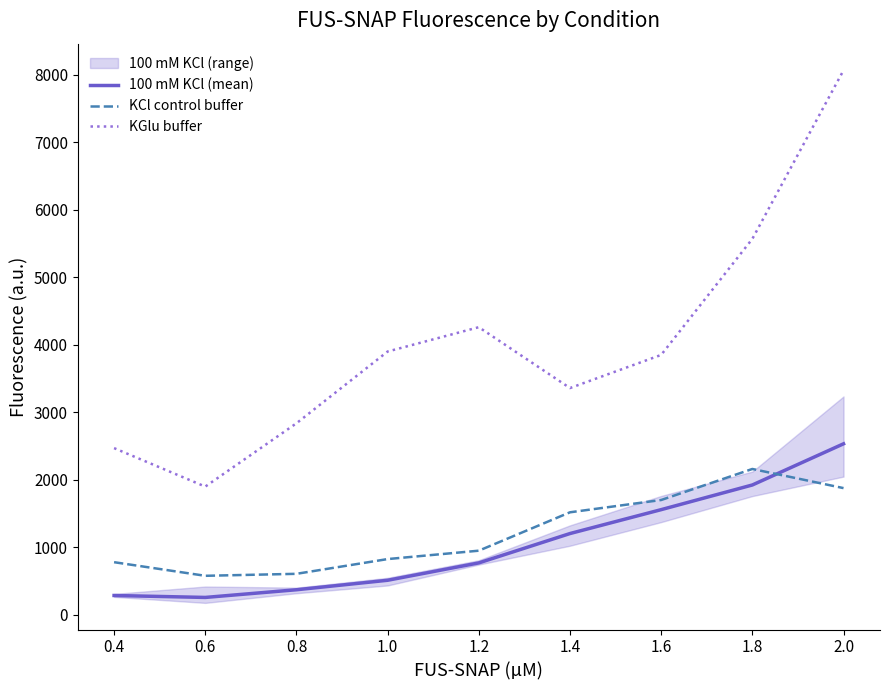

What is the lowest value of the KCl control buffer series?

579.2